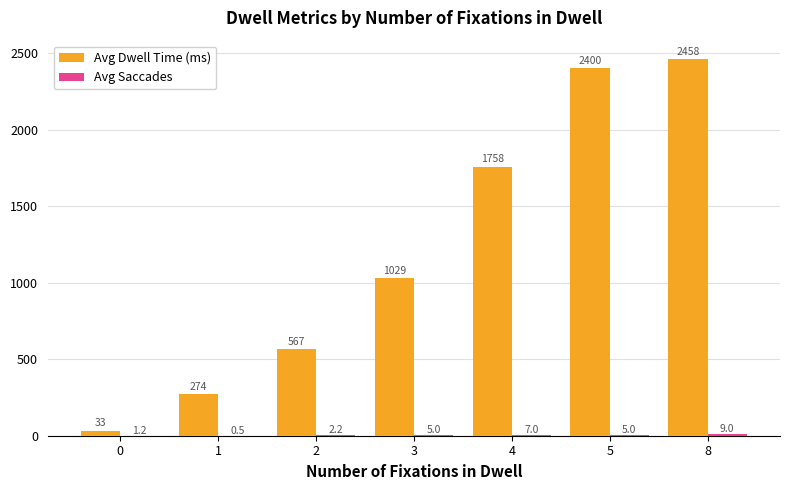

At which label is Avg Dwell Time (ms) closest to 1245?

3